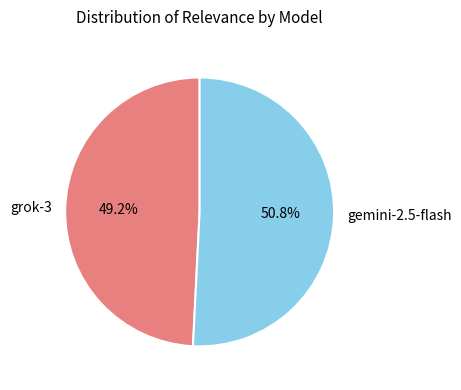

What percentage is the grok-3 slice, to the nearest percent?

49%